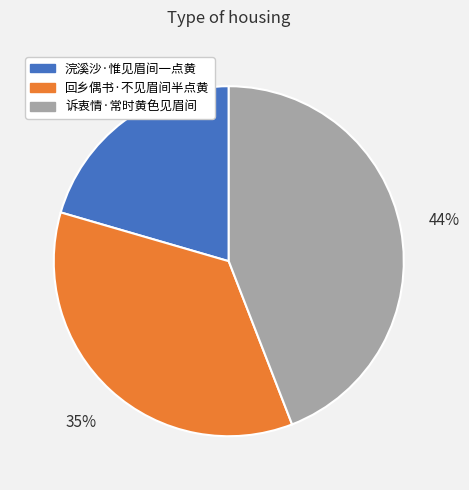

Does 诉衷情·常时黄色见眉间 account for over 50% of the chart?

No